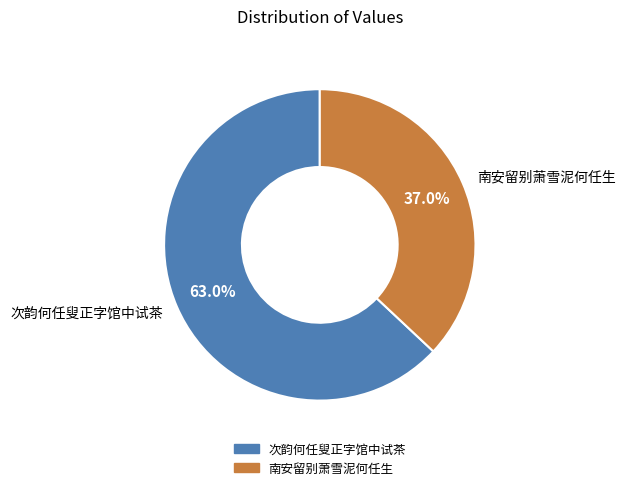

Count the number of slices in the pie.

2